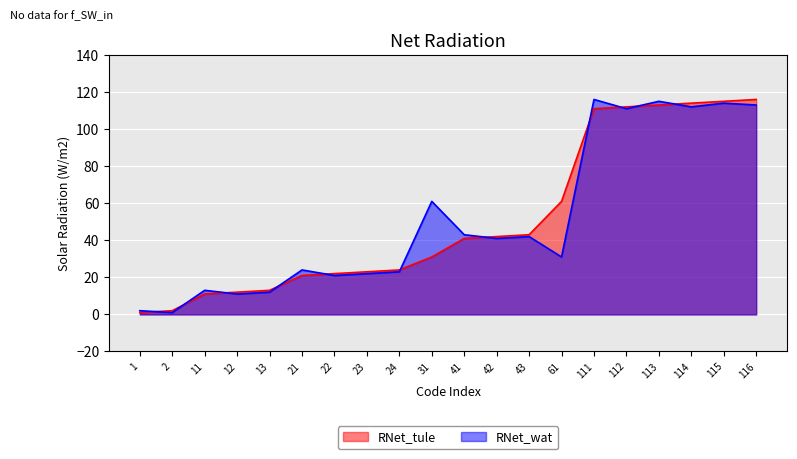

List the labels in order of value, largest first.

116, 115, 114, 113, 112, 111, 61, 43, 42, 41, 31, 24, 23, 22, 21, 13, 12, 11, 2, 1